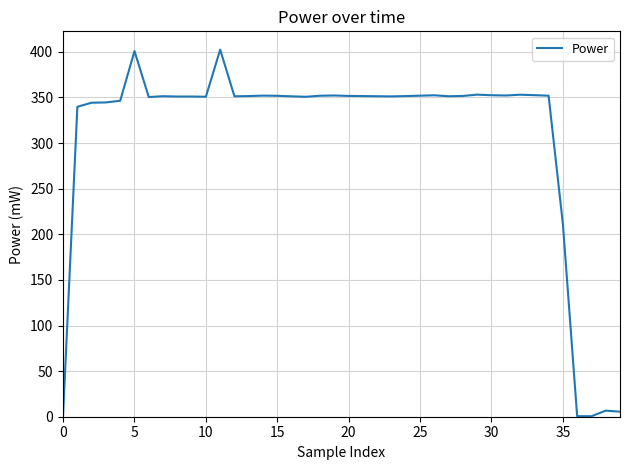

What is the difference between the maximum and minimum values?

401.9